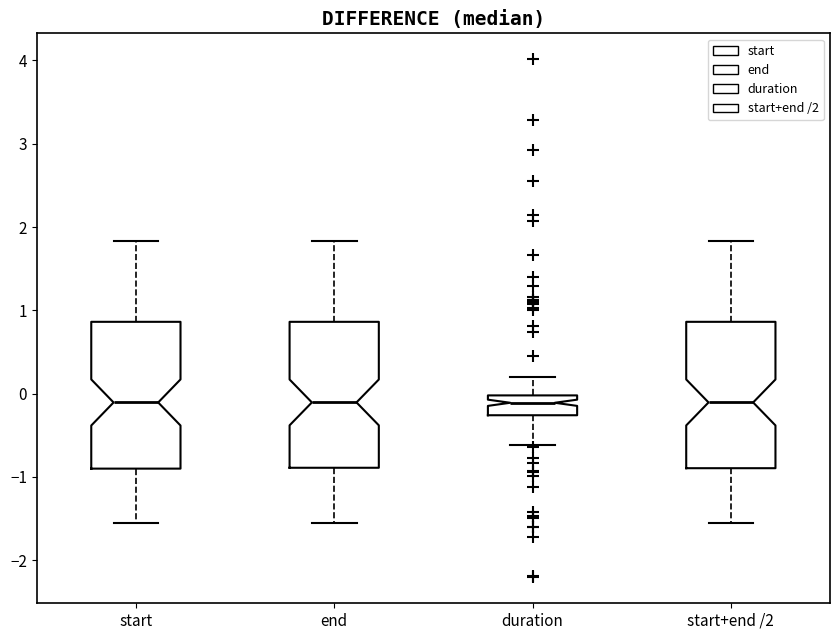

Where is the lower edge of the box for duration on the y-axis? The values are not printed on the chart, so give them approximately, as read against the axis.

-0.3